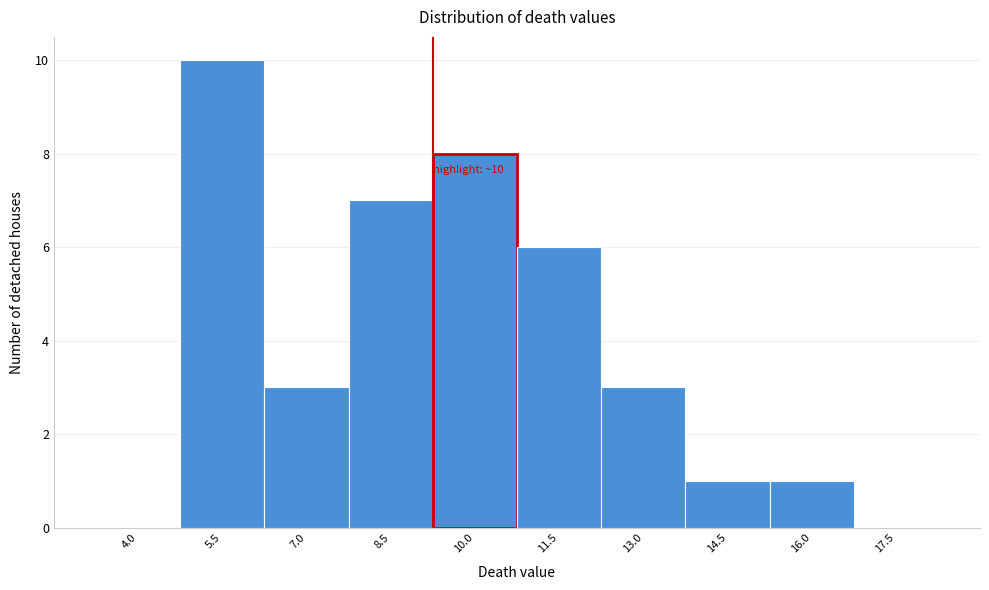

Reading left to right, extract all data points from this chart.

4.0=0	5.5=10	7.0=3	8.5=7	10.0=8	11.5=6	13.0=3	14.5=1	16.0=1	17.5=0